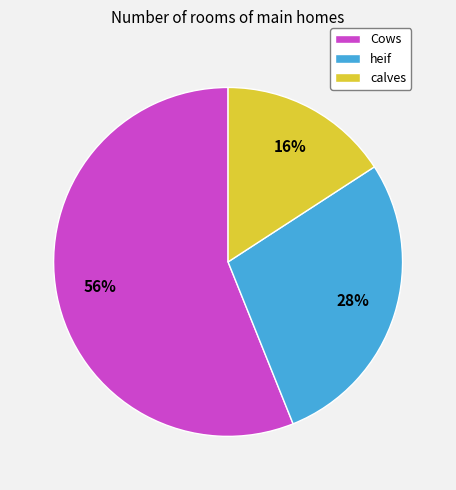

Which category accounts for the majority?

Cows